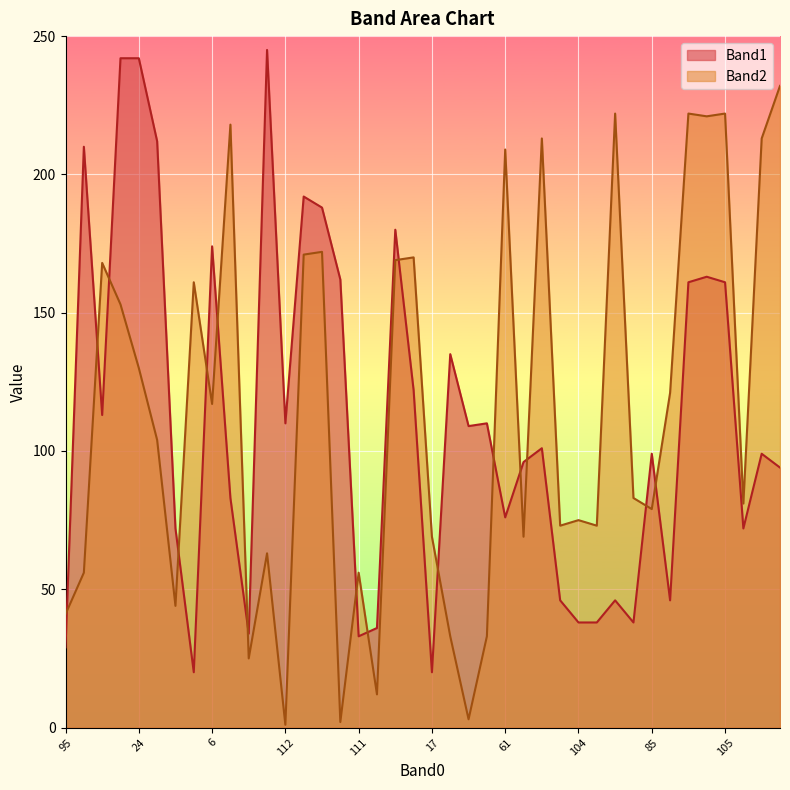

How many lines are shown in the chart?

2